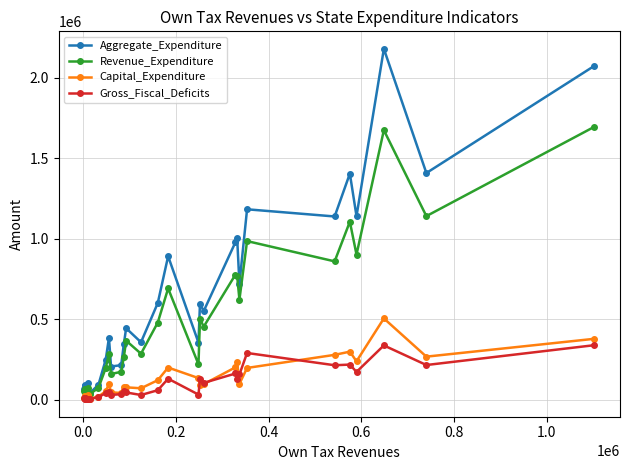

True or false: Aggregate_Expenditure has more than 1 interior local peaks.

True